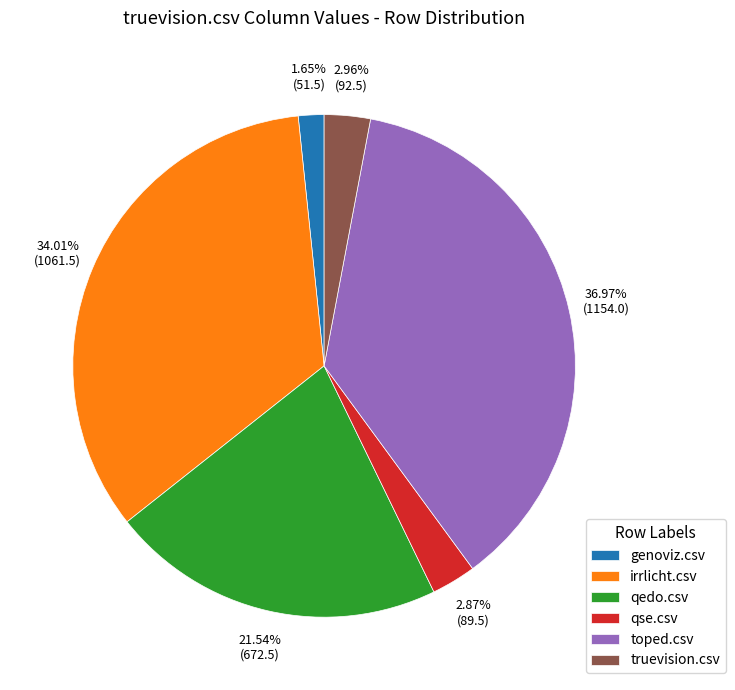

To the nearest percent, what is the difference between the toped.csv and truevision.csv slice percentages?

34%